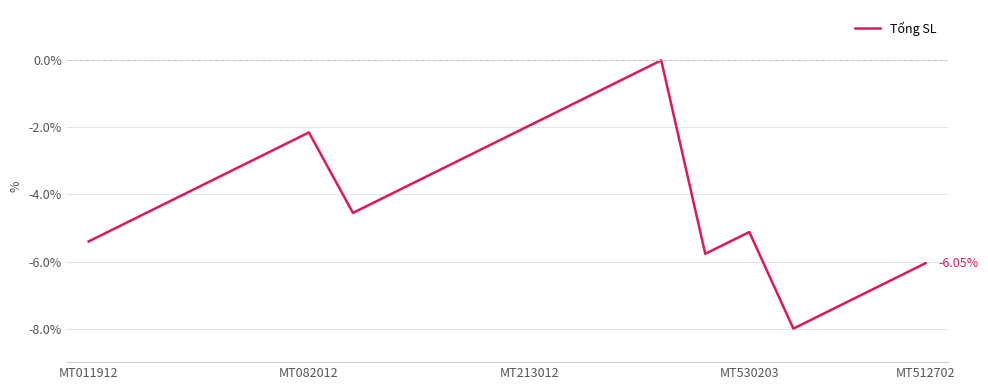

What is the difference between the maximum and minimum values?

8.0